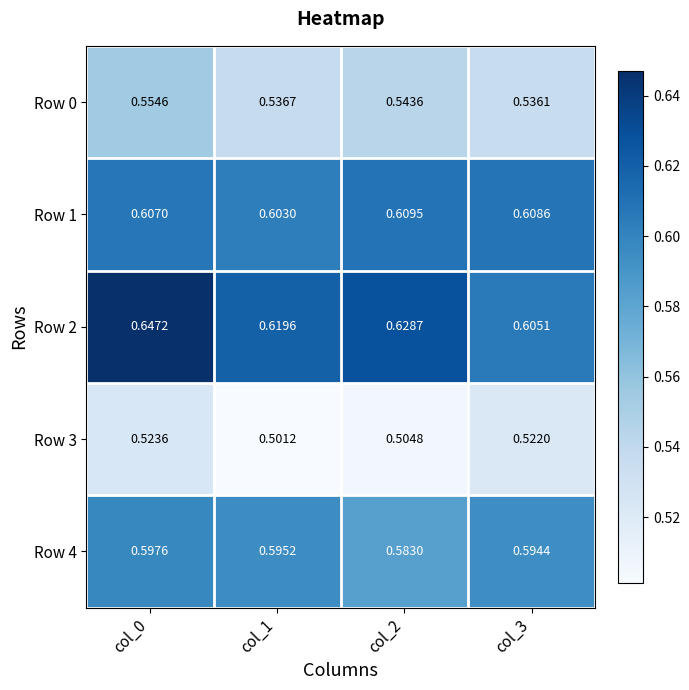

Is the value of Row 4 at col_2 greater than the value of Row 2 at col_1?

No